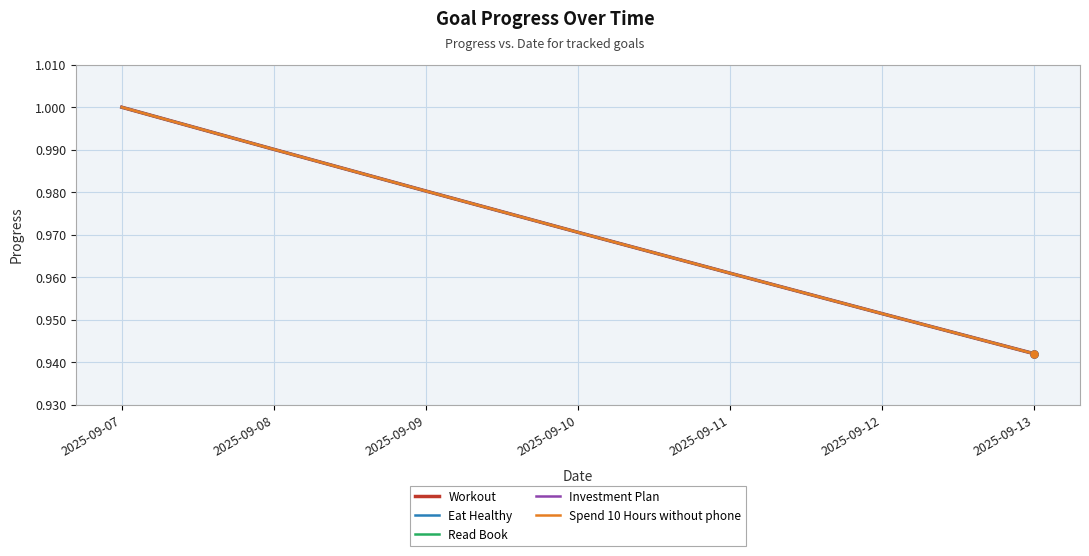

Does the chart display data point markers on the line(s)?

No